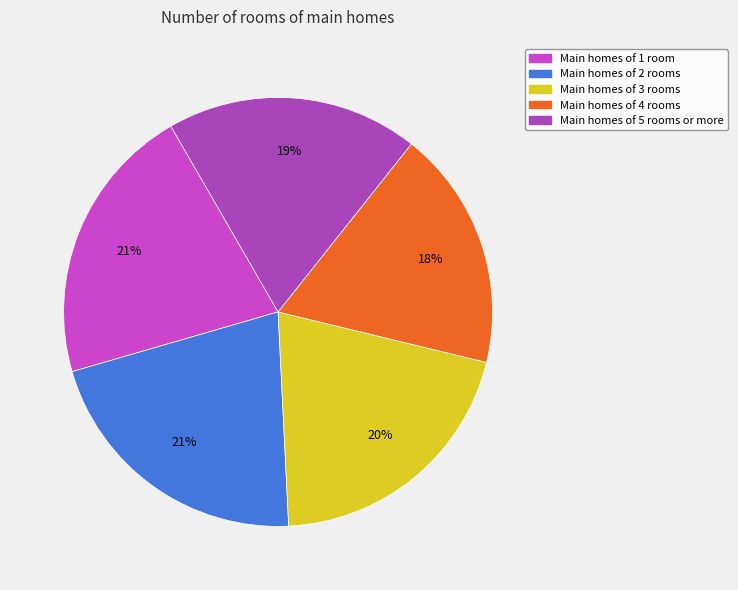

To the nearest percent, what is the difference between the largest and smallest slice percentages?

3%